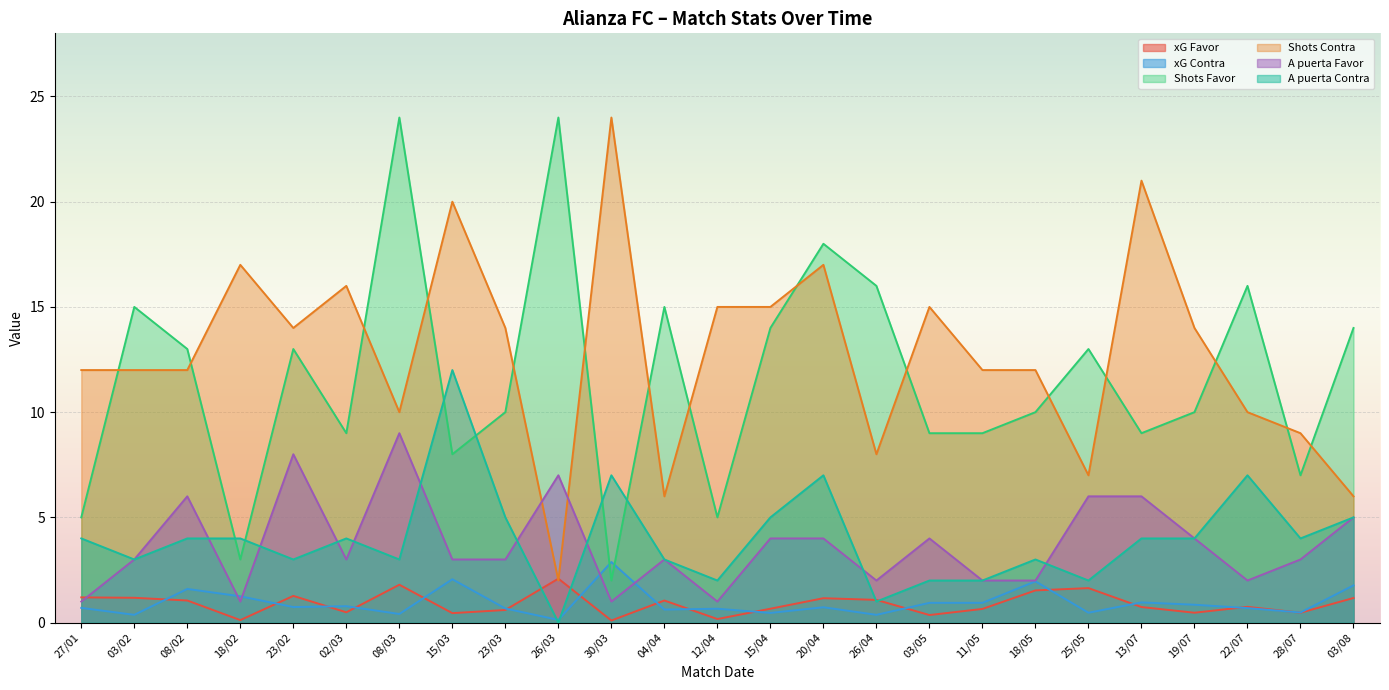

What is the total value across all series at 04/04?

28.7